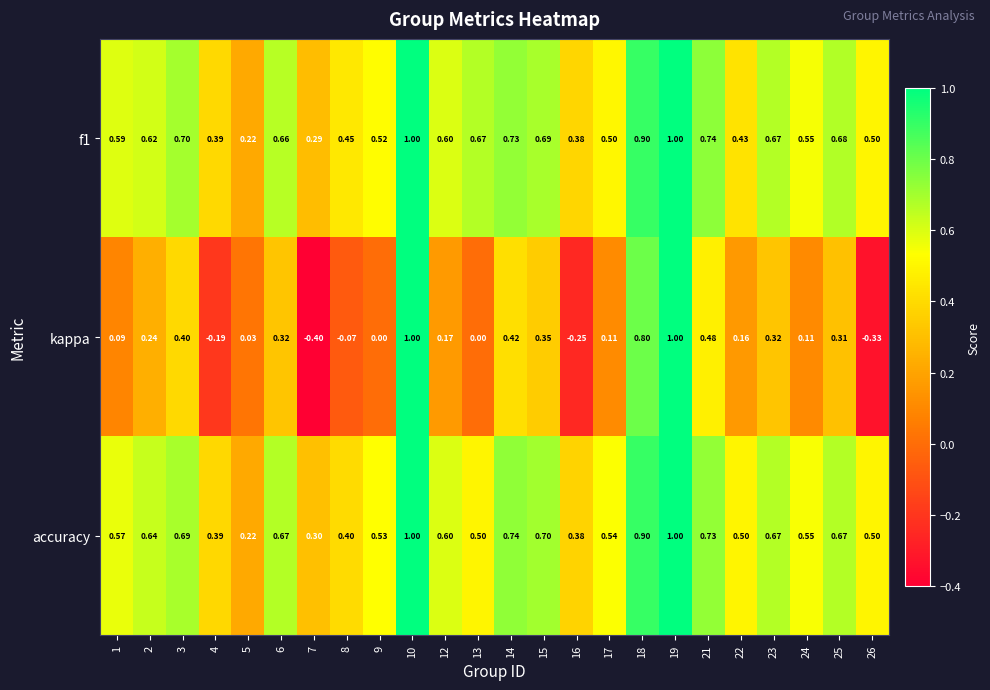

Which series has the largest range (max minus min)?

kappa